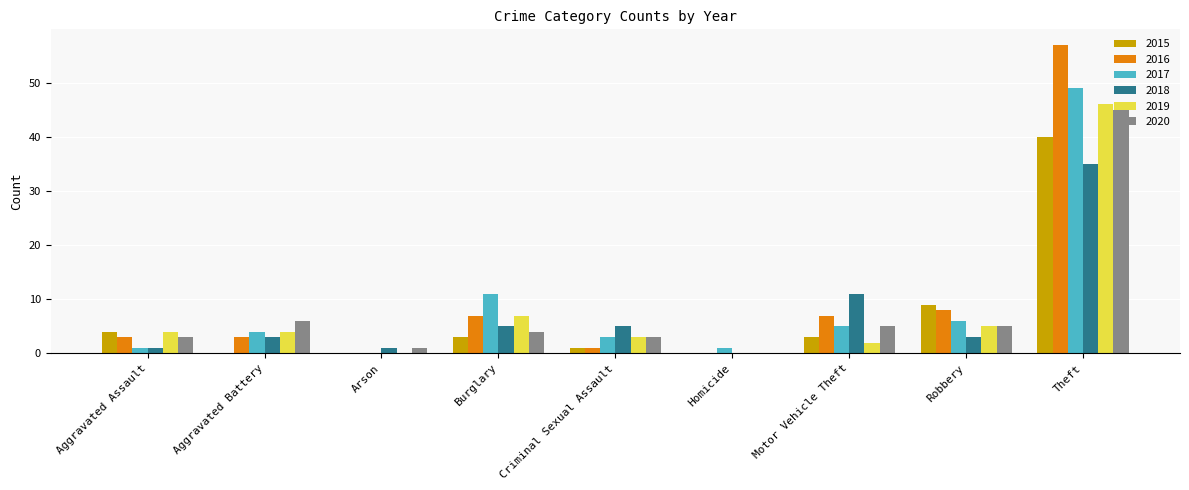

The 2018 series shows 2 at Criminal Sexual Assault. True or false?

False